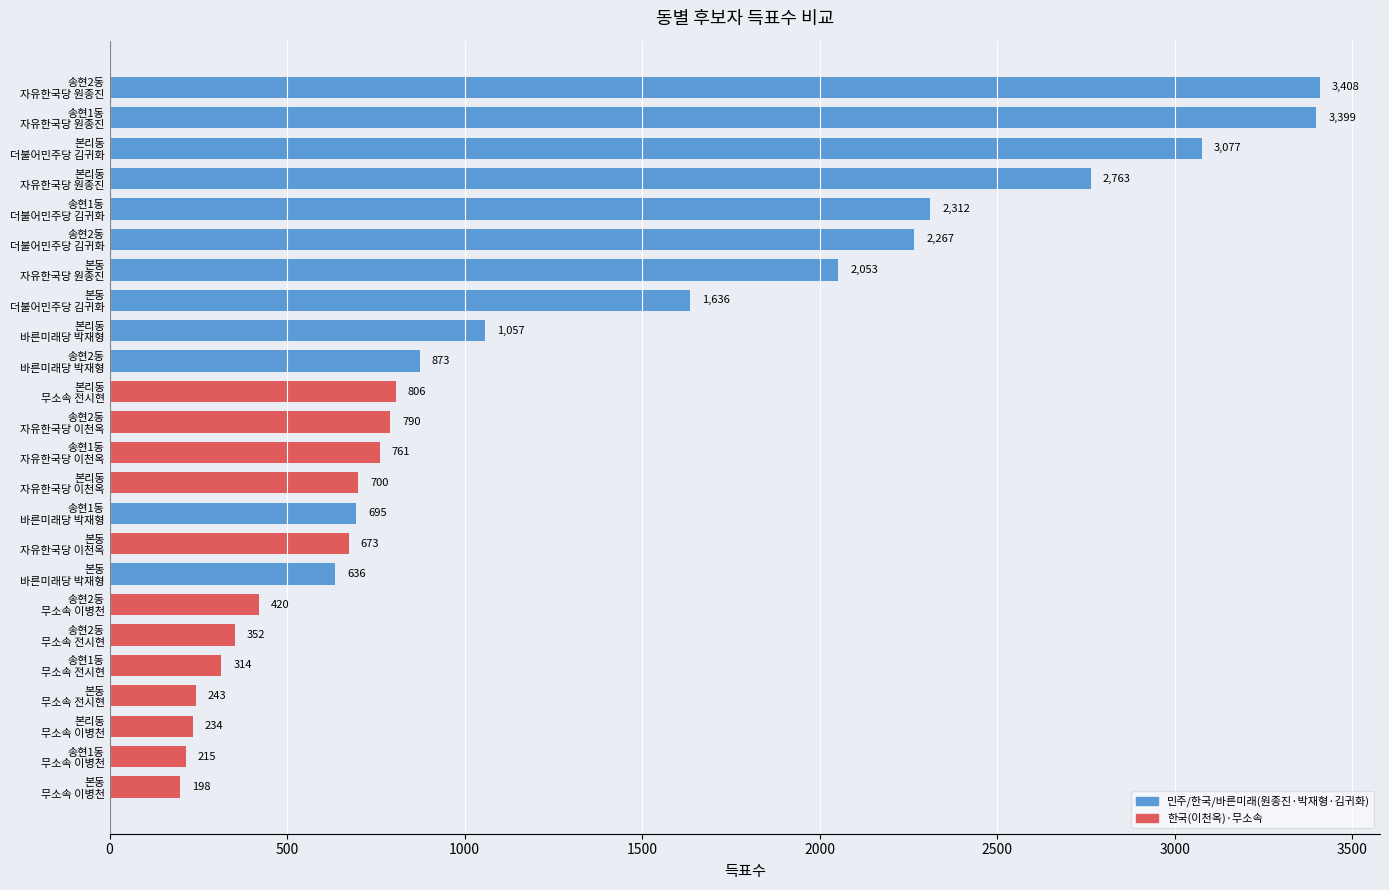

What is the maximum value shown in the chart?

3408